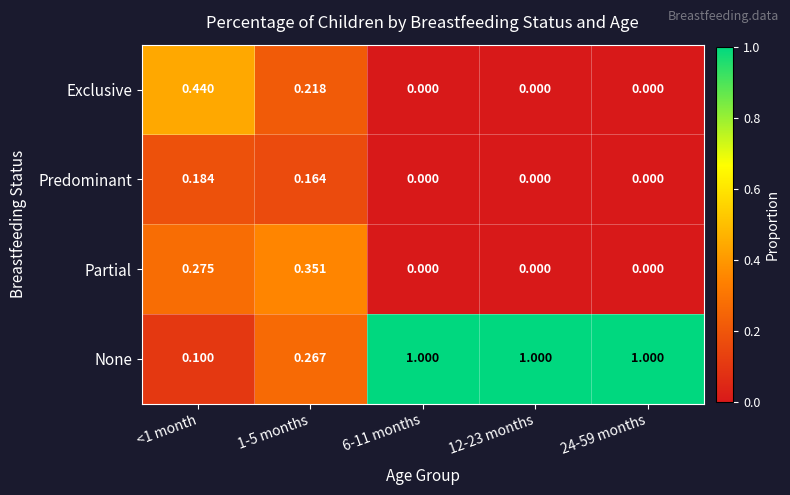

Is the value of Partial at <1 month greater than the value of Predominant at 12-23 months?

Yes